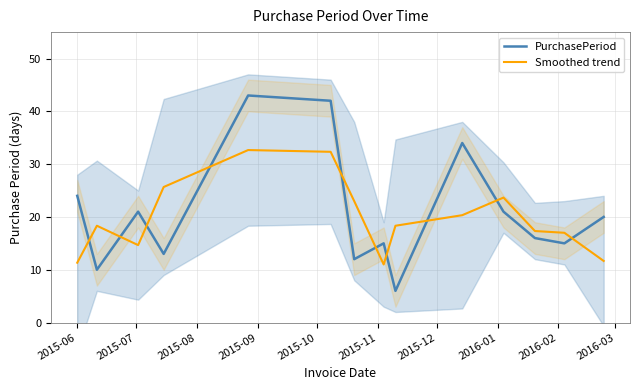

What is the minimum value for PurchasePeriod?

6.0